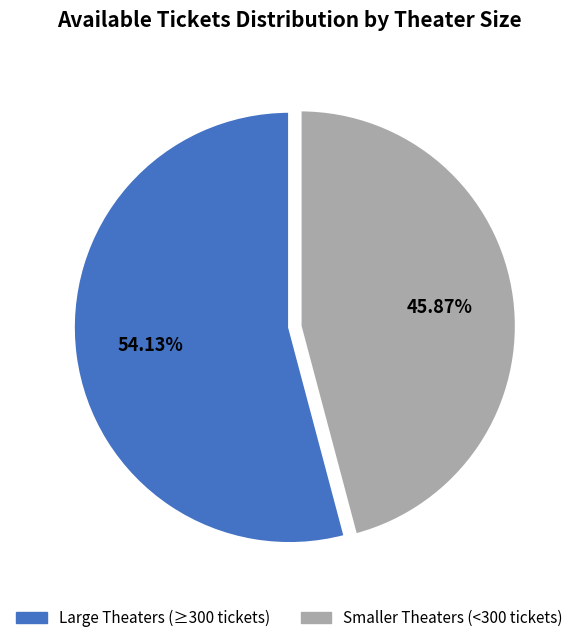

Is there a majority slice in this chart?

Yes